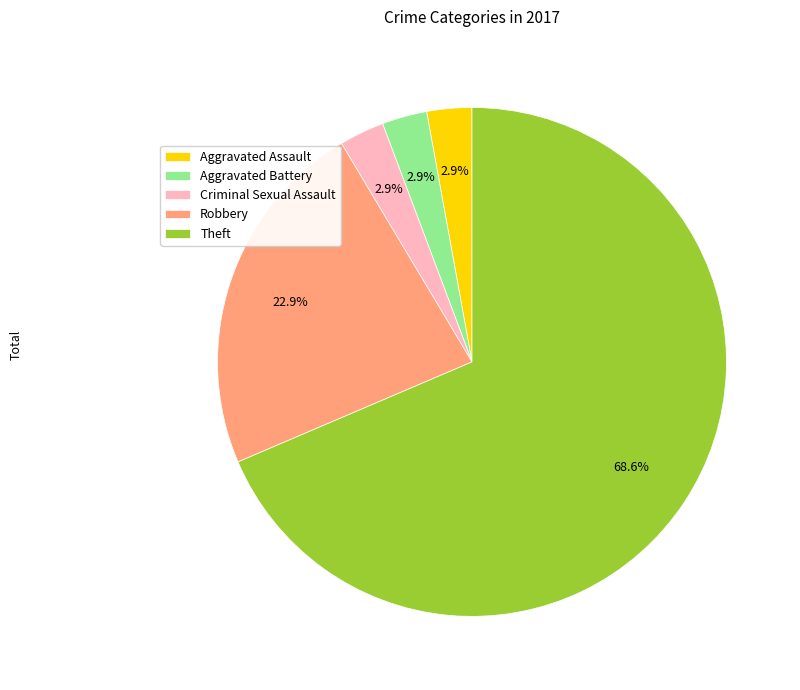

Count the number of slices in the pie.

5